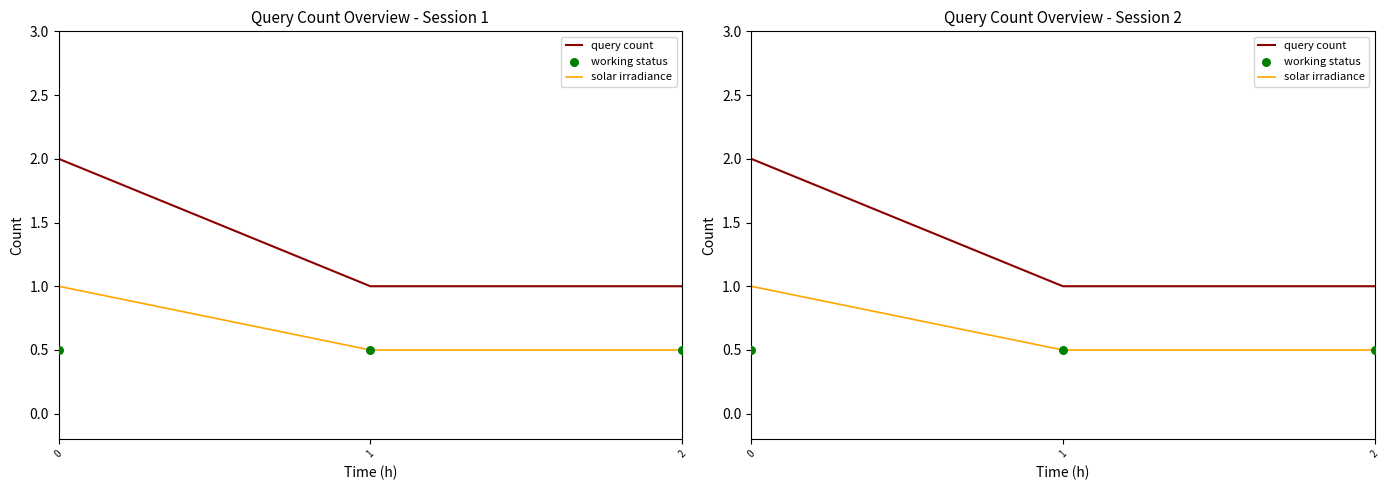

Which series reaches the maximum Y coordinate?

query count